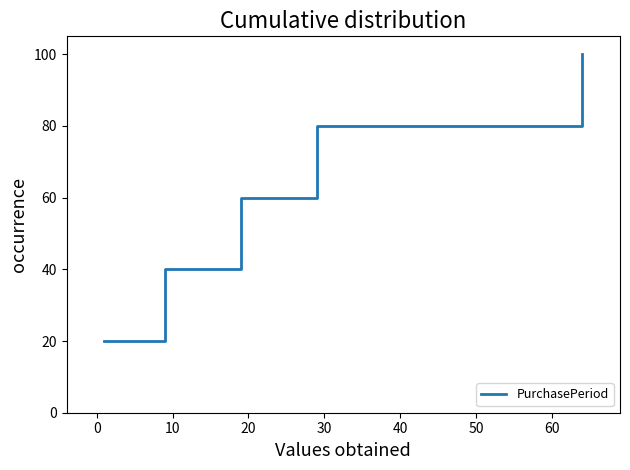

How many lines are shown in the chart?

1